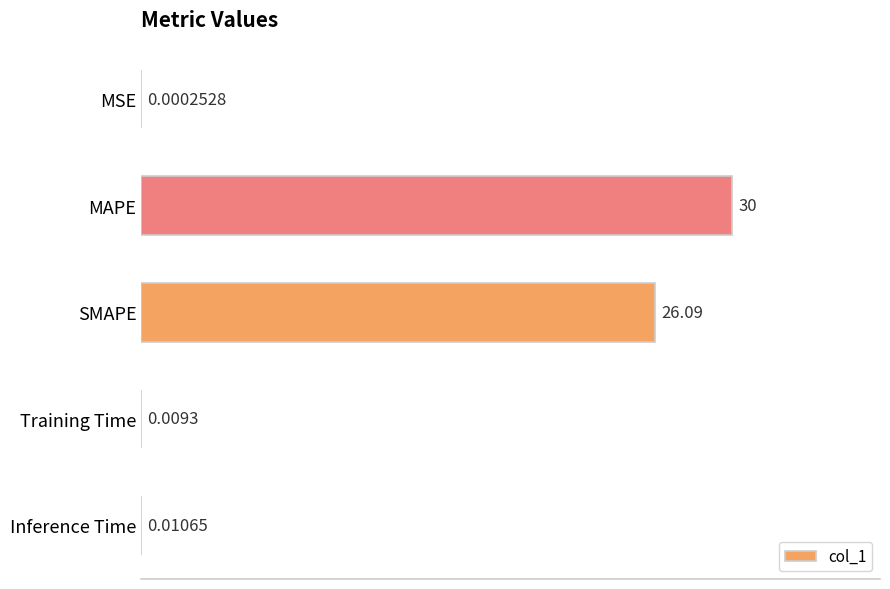

What is the sum of the values at MAPE and MSE?

30.0